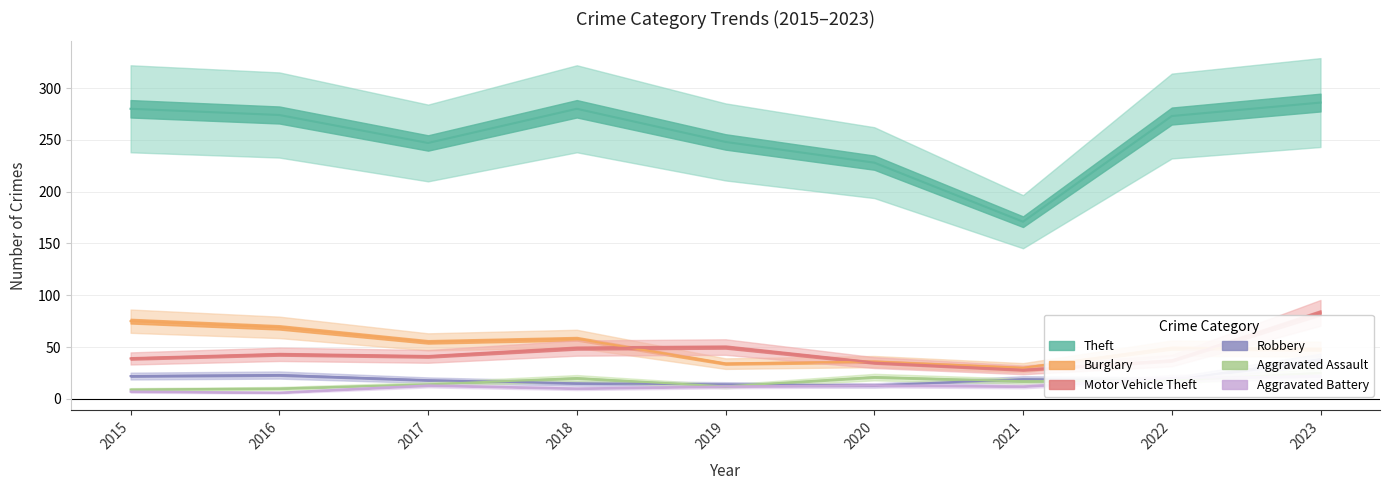

Where do Robbery and Aggravated Assault first cross each other?

2017 and 2018